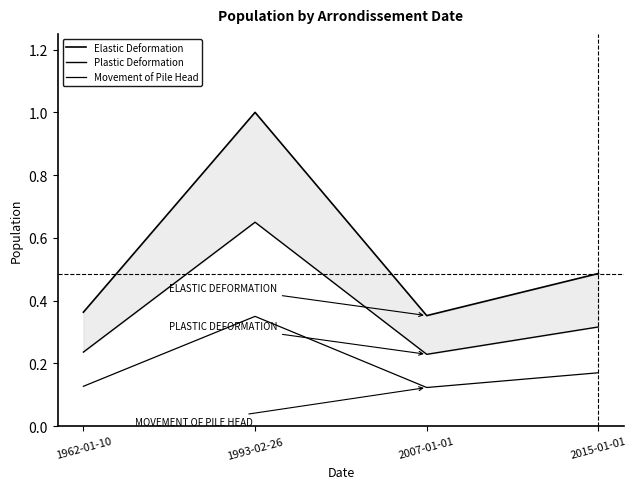

Which series has the largest total across all categories?

Elastic Deformation